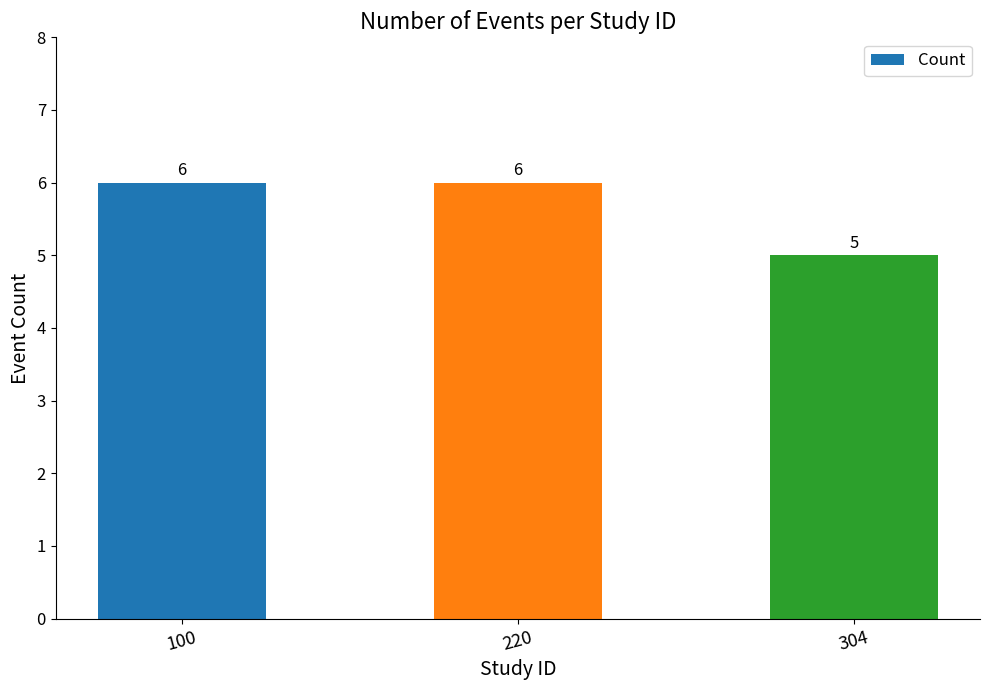

At which label is the value closest to 5?

304